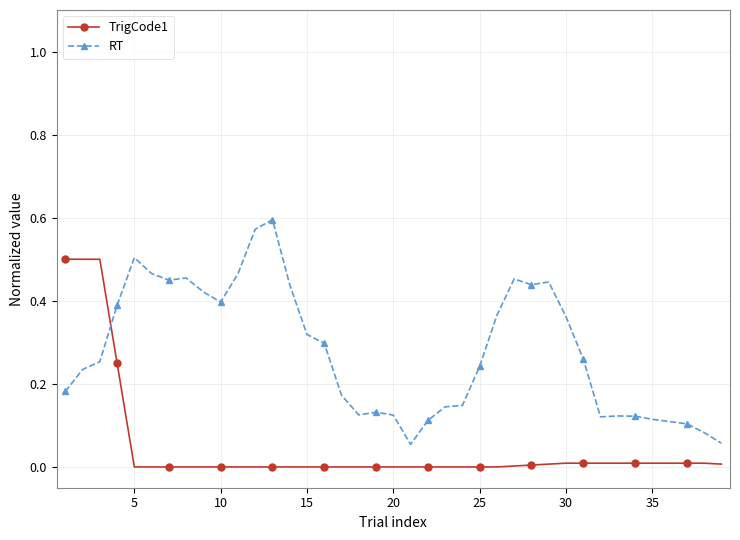

Rank the series by their average value, from highest to lowest.

RT, TrigCode1